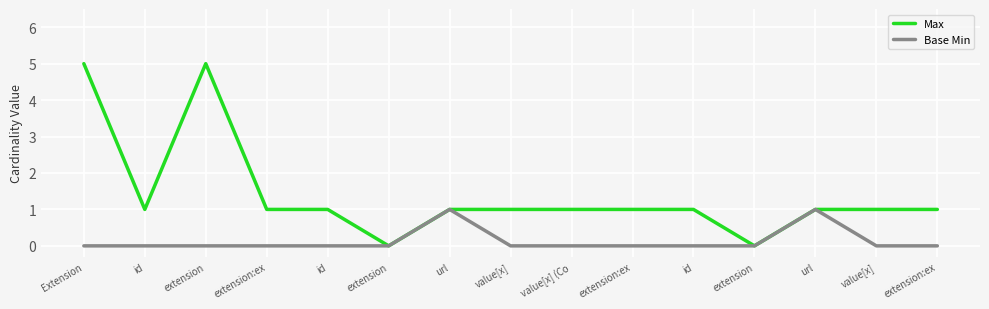

Does the chart display data point markers on the line(s)?

No